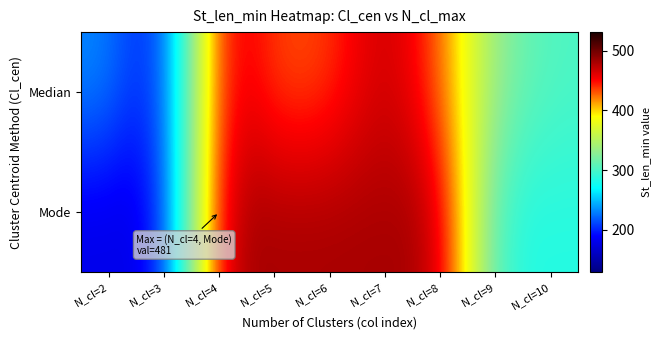

List the series in order of their overall mean, highest first.

Mode, Median